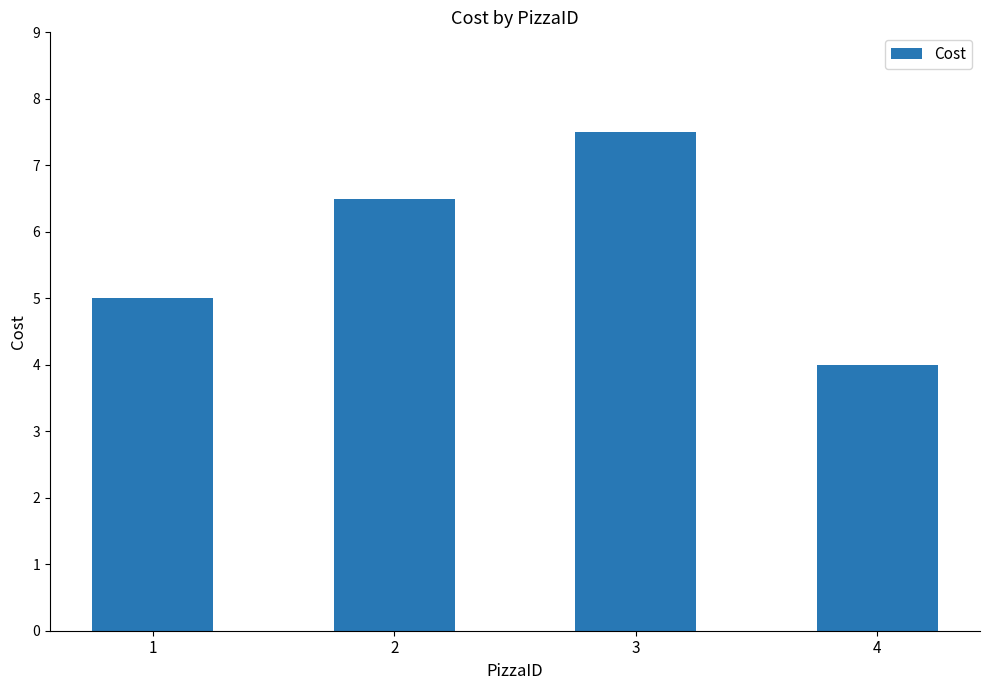

What is the change in value from 3 to 4?

-3.5